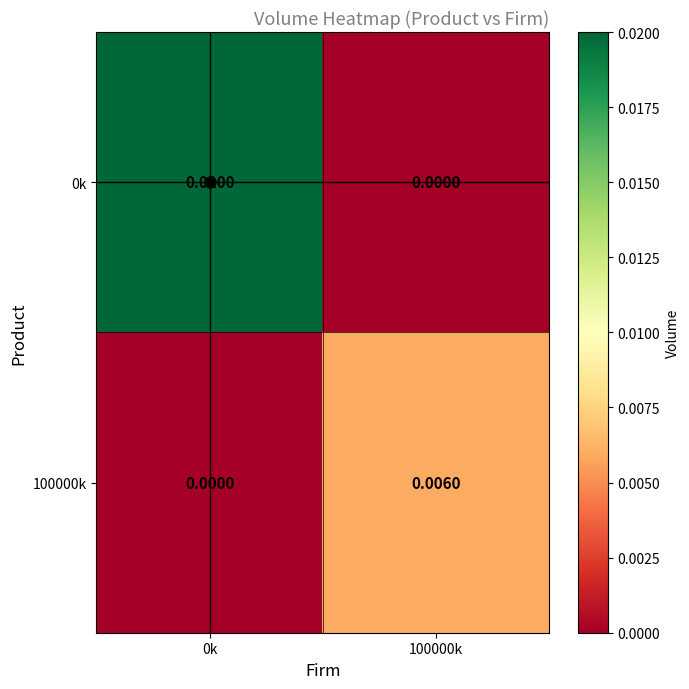

How many data points does each series have?

2